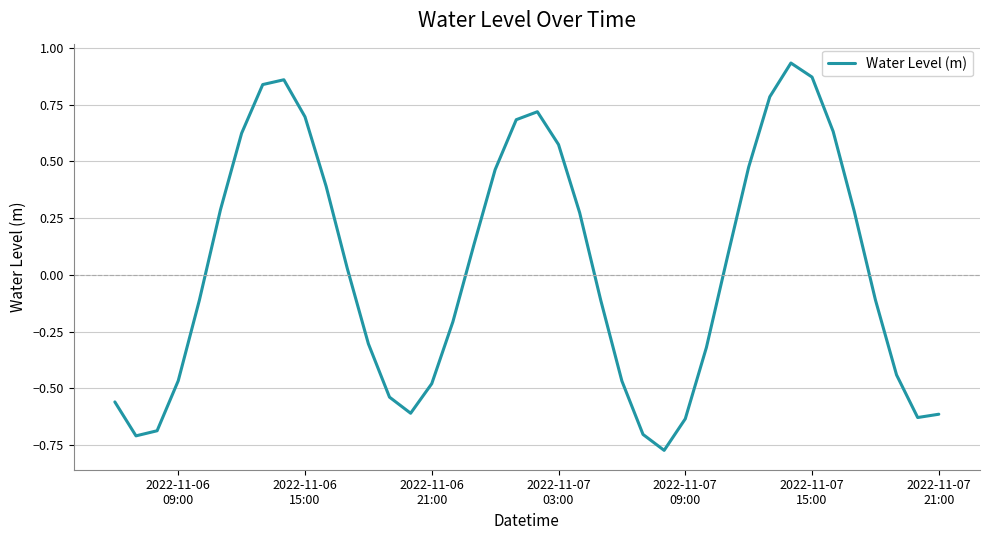

What is the difference between the maximum and minimum values?

1.7